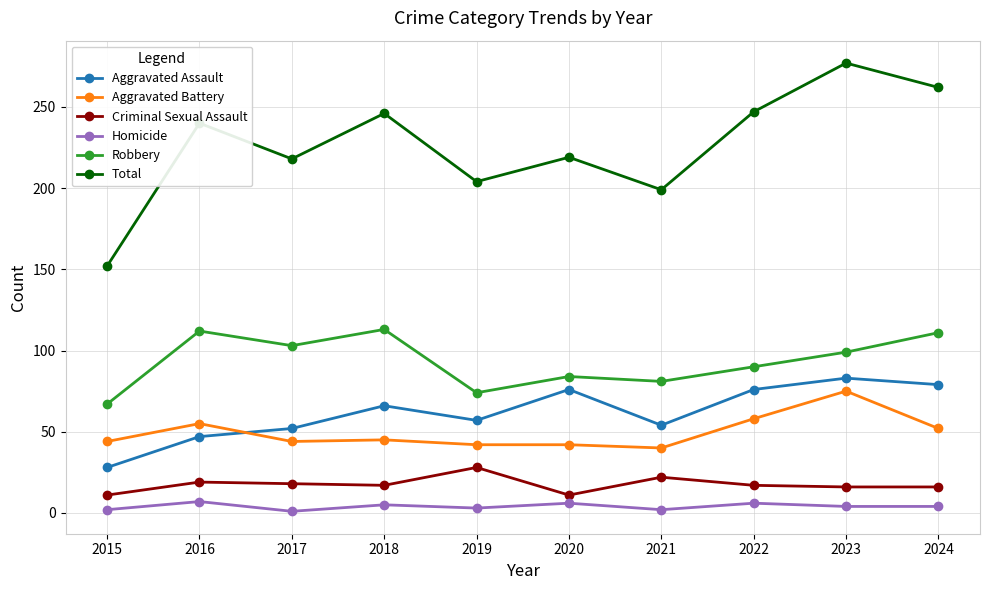

Count the number of data series in this chart.

6